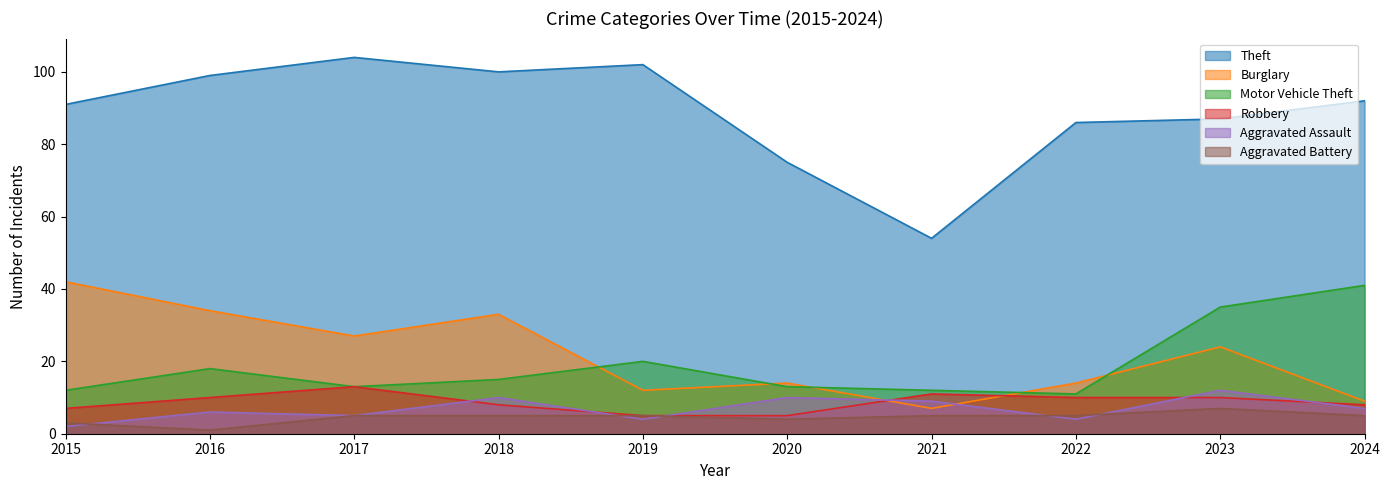

What is the value of the Burglary point at the 8th from the left?

14